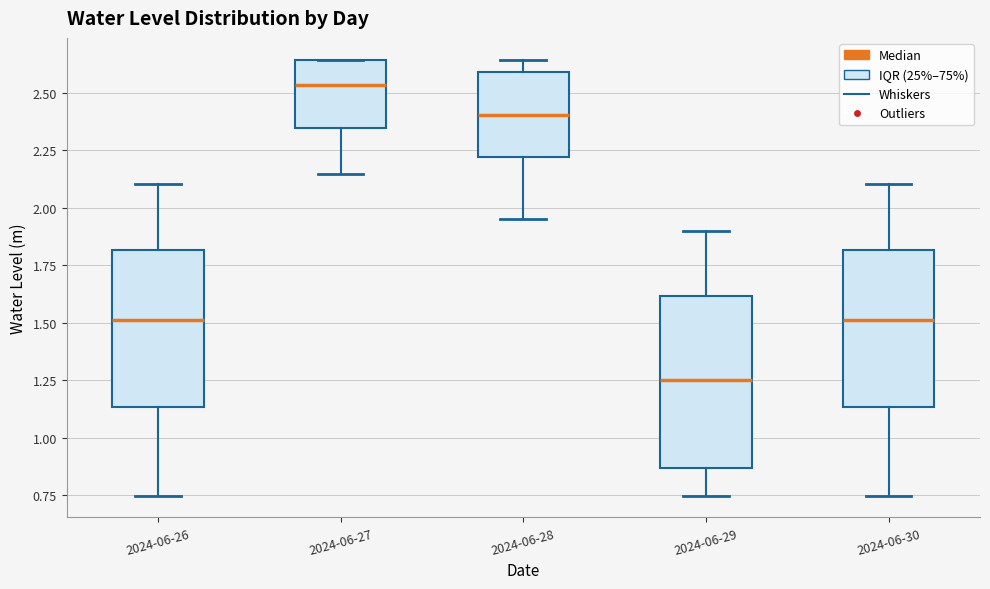

Which box has the lowest median line?

2024-06-29